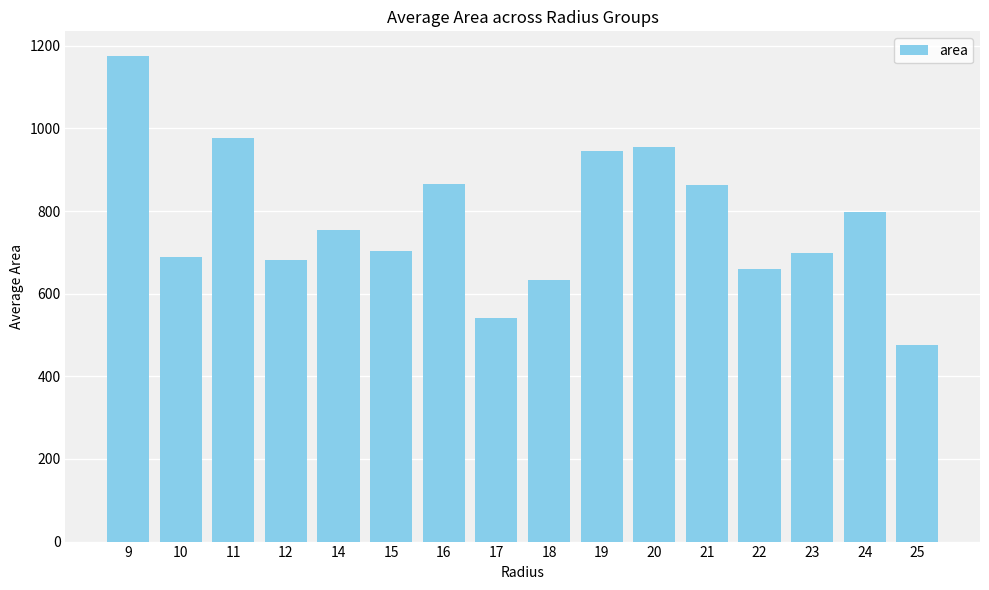

Approximately how many times larger is the value at 21 compared to 10?

1.3